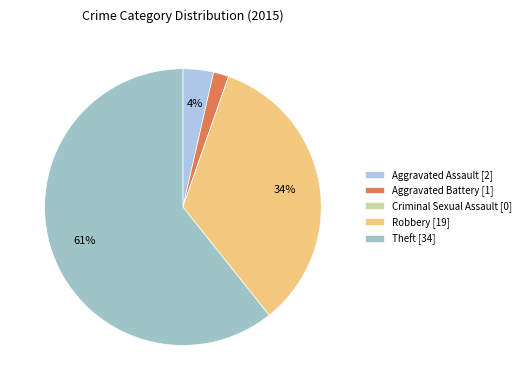

Which category has the smallest portion of the pie?

Criminal Sexual Assault